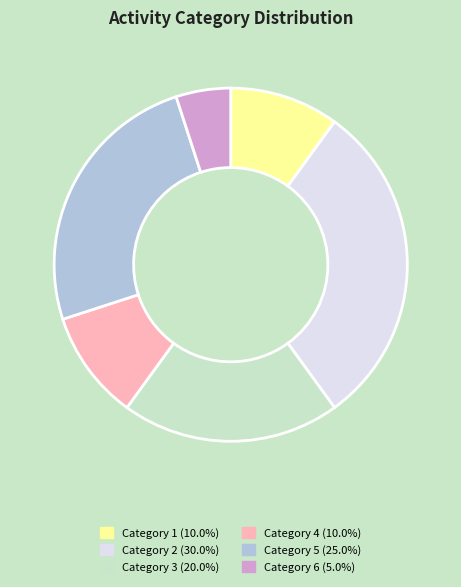

Is there any slice that represents more than half of the pie?

No